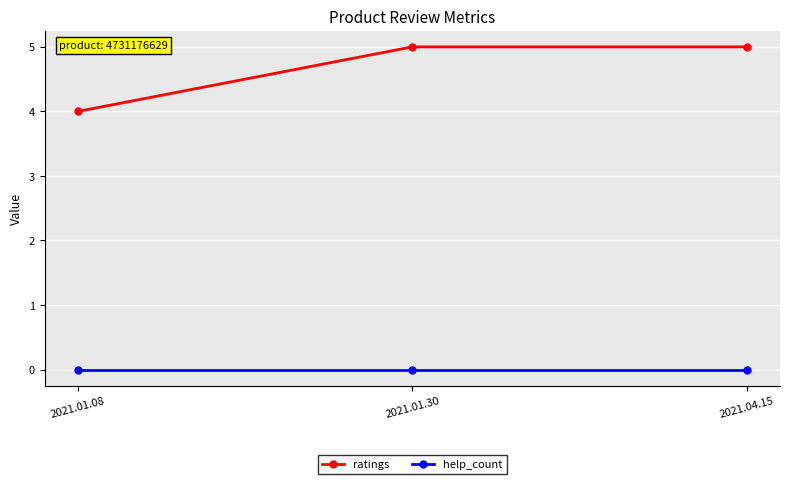

Is the value of ratings at 2021.01.08 greater than the value of help_count at 2021.01.30?

Yes